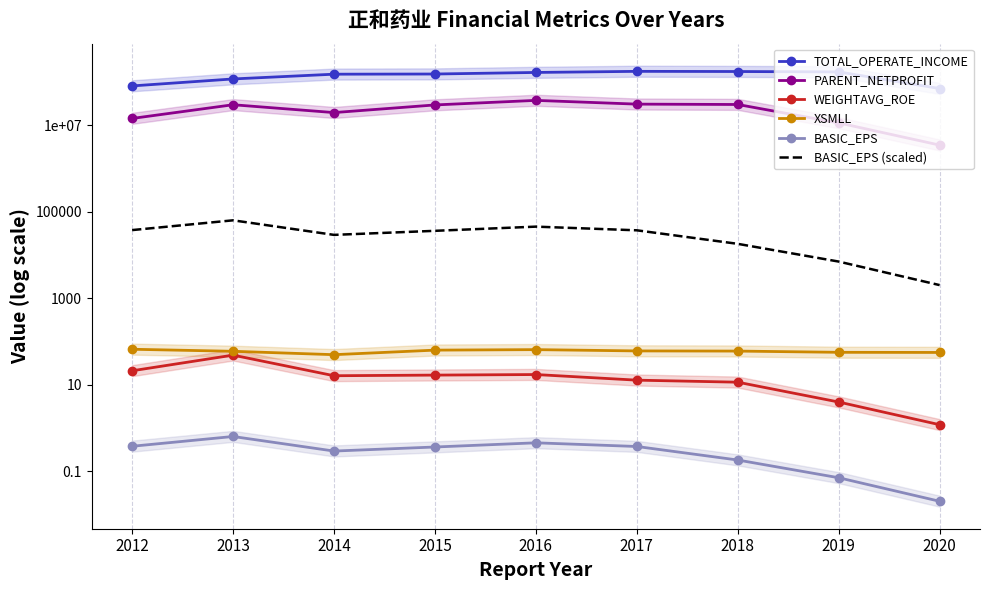

What is the lowest value of the WEIGHTAVG_ROE series?

1.2